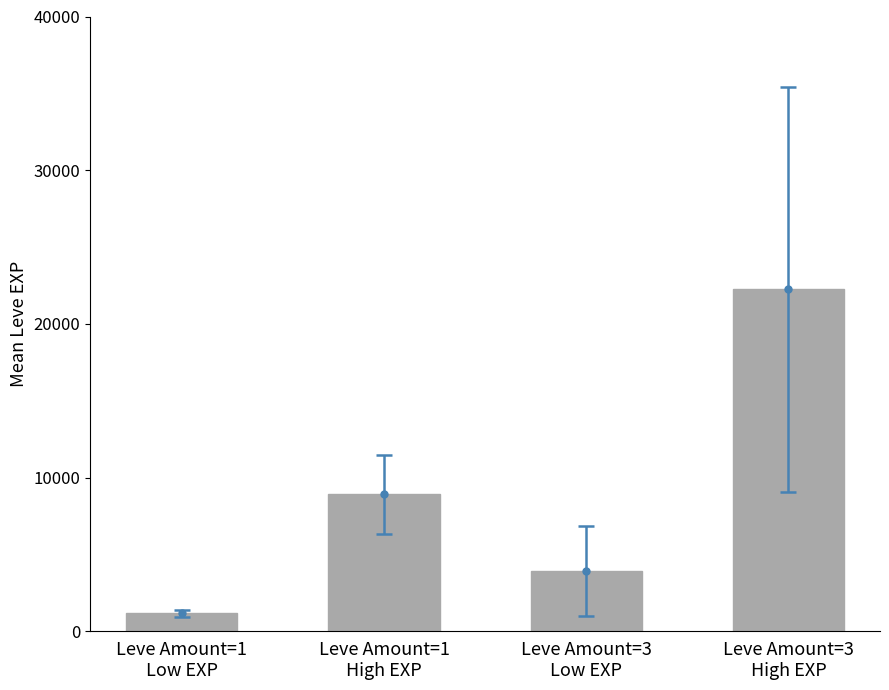

What is the sum of the values at Leve Amount=1
High EXP and Leve Amount=3
Low EXP?

12830.0